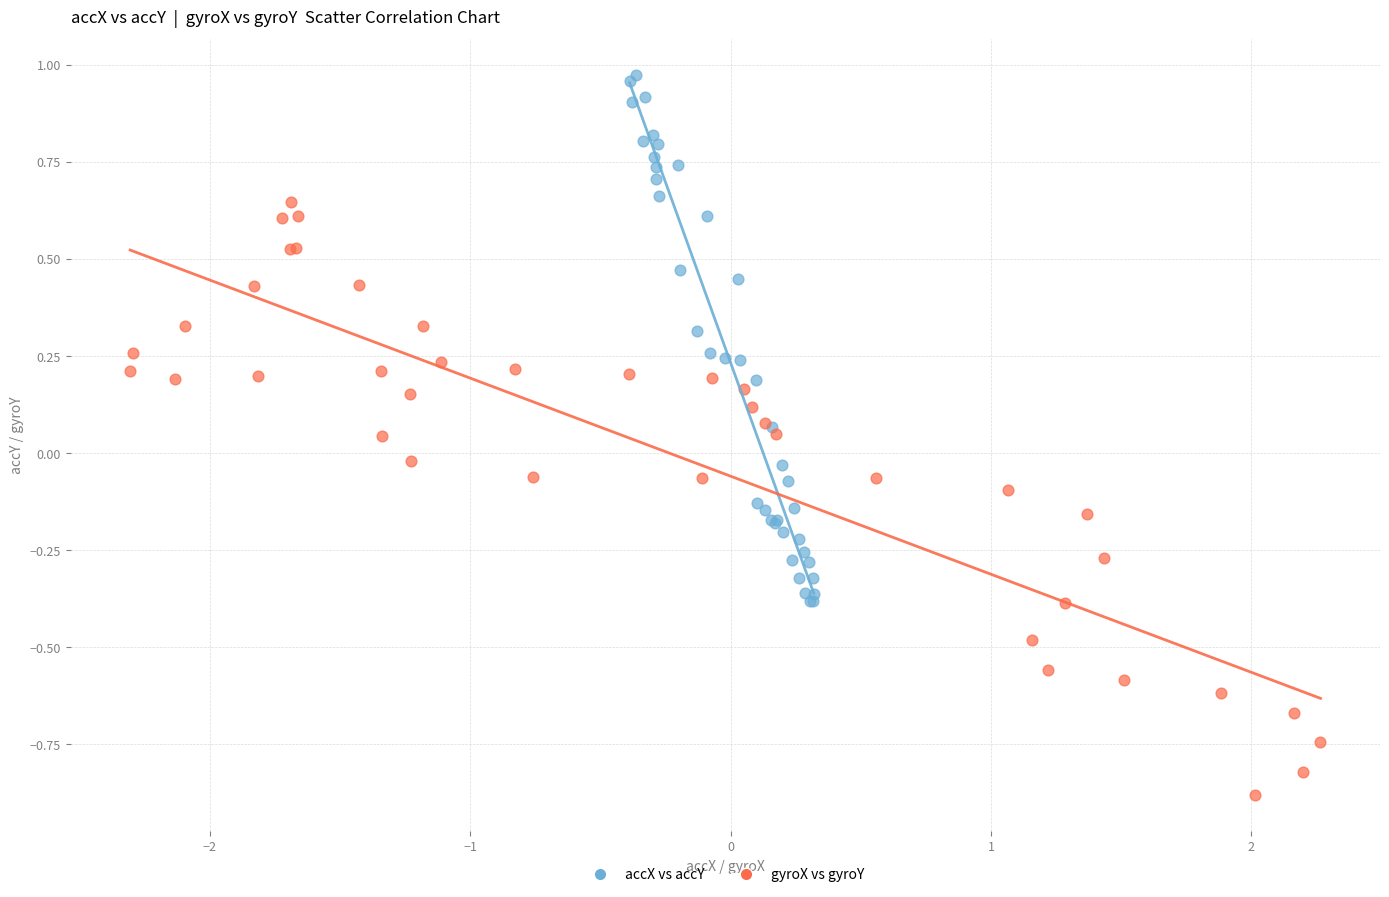

Which series contains the highest Y value?

accX vs accY